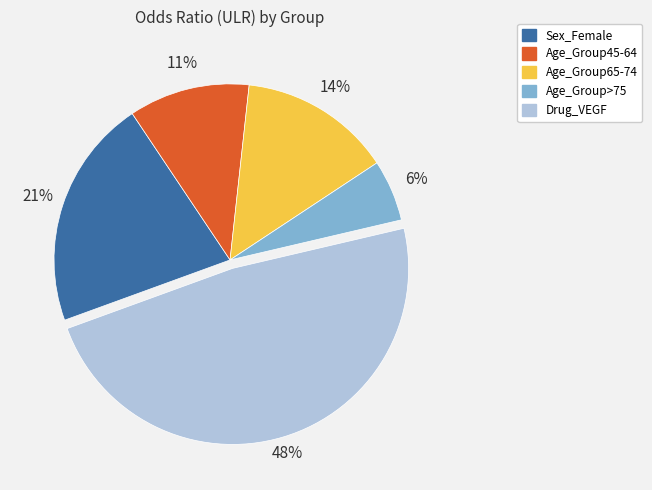

Which category has the biggest portion of the pie?

Drug_VEGF